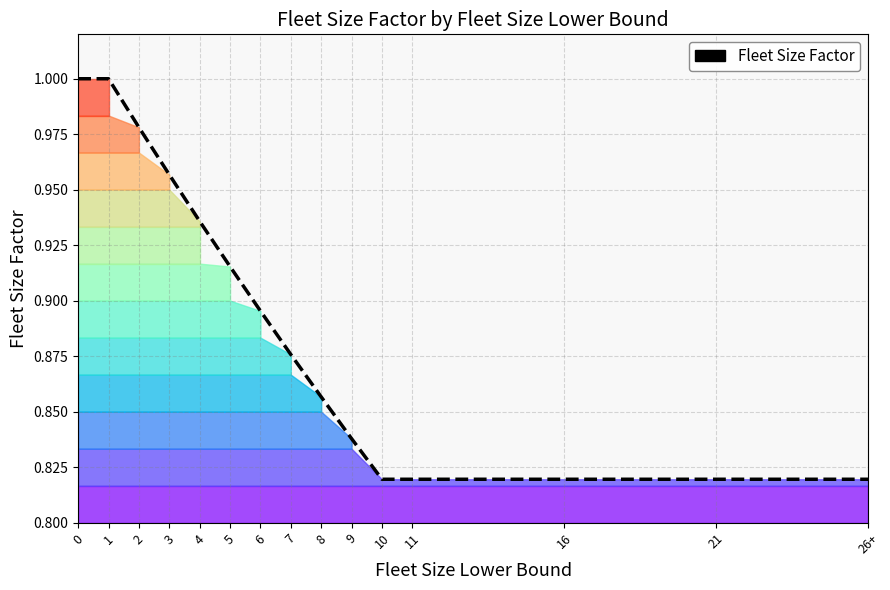

What is the approximate value at 8?

0.9